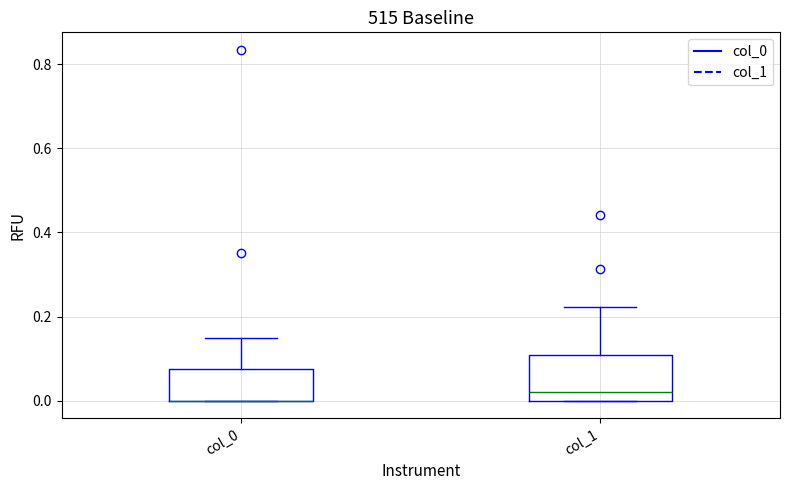

Where is the upper edge of the box for col_0 on the y-axis? The values are not printed on the chart, so give them approximately, as read against the axis.

0.08